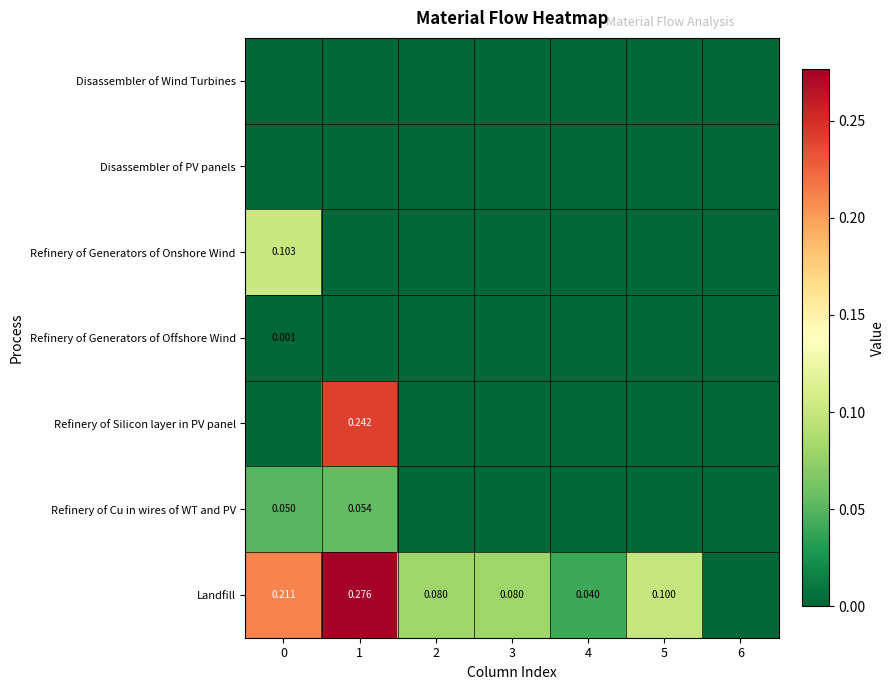

Between 2 and 5, which series saw the biggest shift?

Landfill